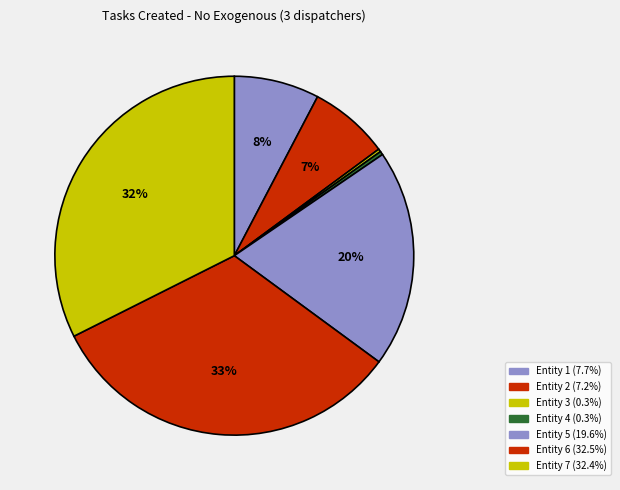

To the nearest percent, what percentage of the pie is Entity 7?

32%